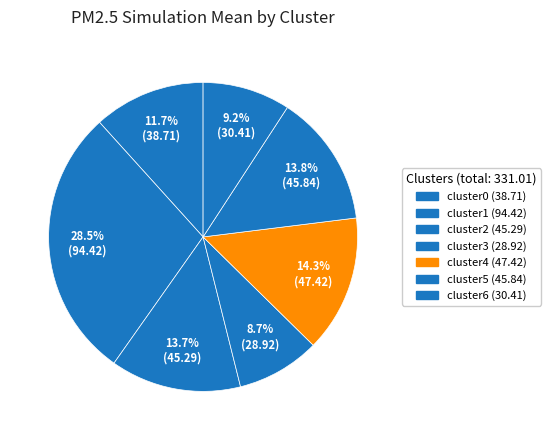

How many slices are in this pie chart?

7